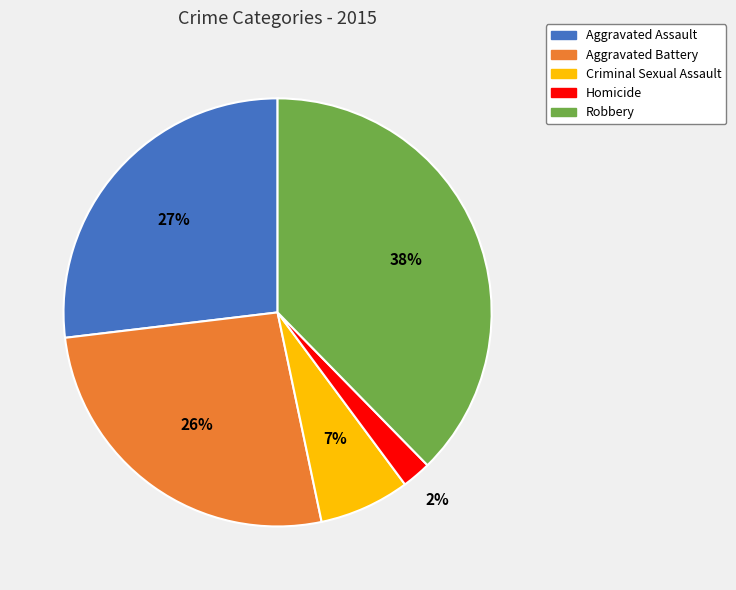

Do Robbery and Aggravated Battery together represent more than half of the pie?

Yes